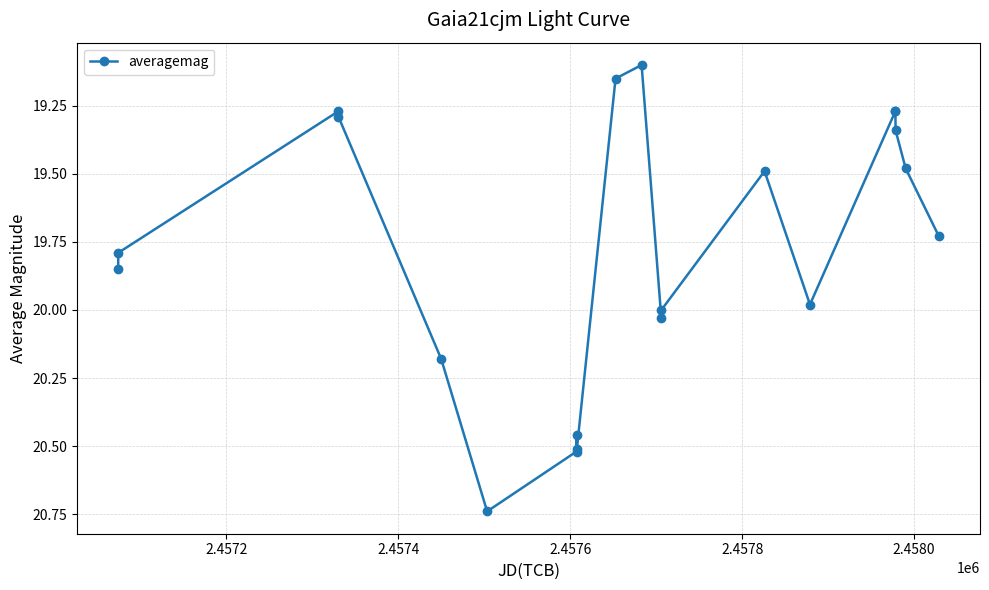

What is the difference between the maximum and minimum values?

1.6